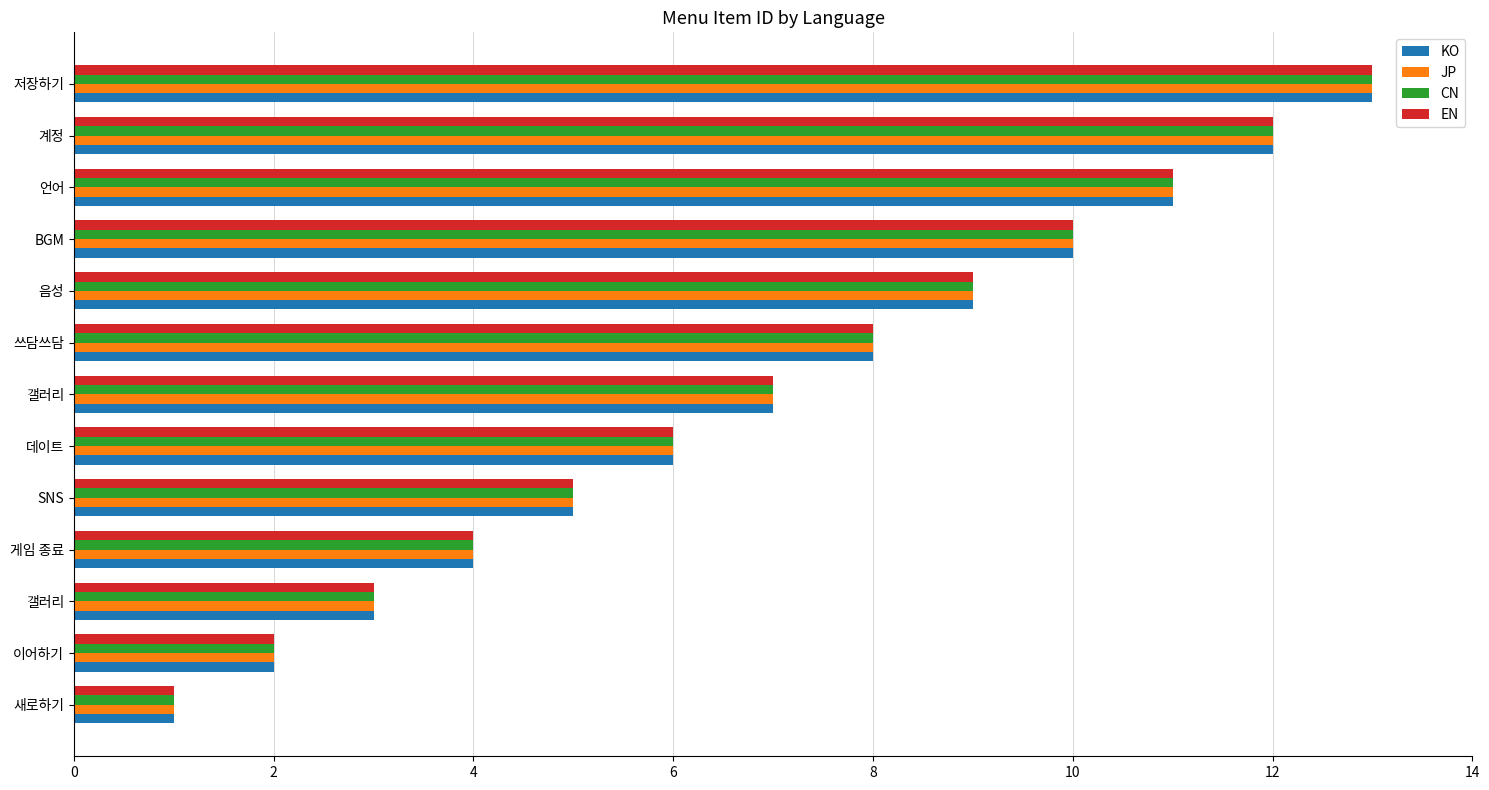

What is the difference between the maximum and minimum values in the CN series?

12